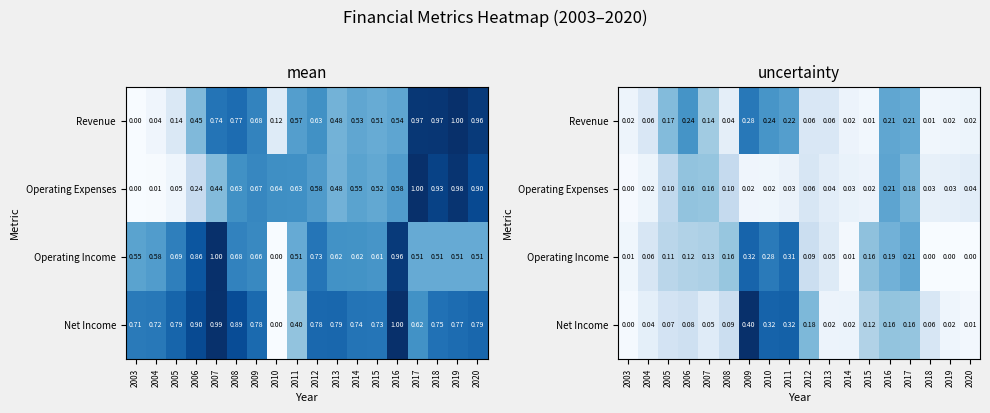

The value of Net Income at 2012 is 0.2. True or false?

True